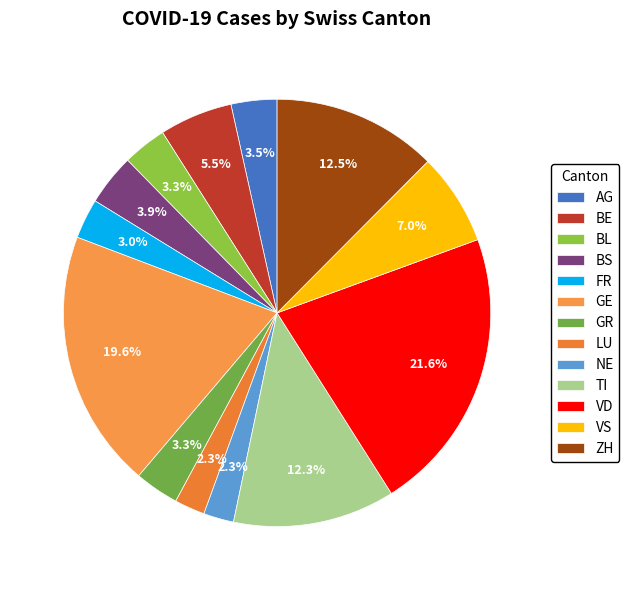

How many slices are in this pie chart?

13